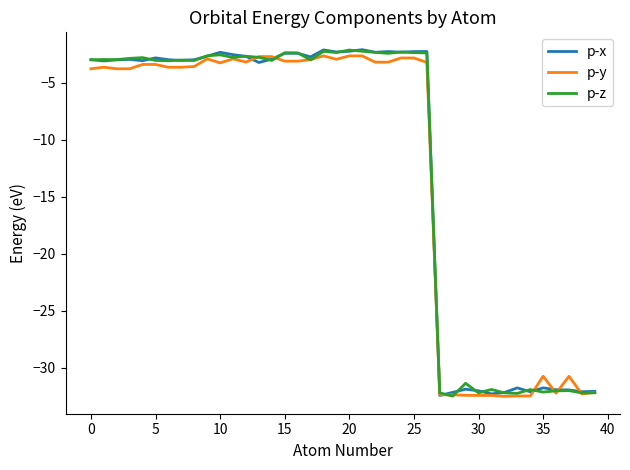

What is the lowest value of the p-x series?

-32.4